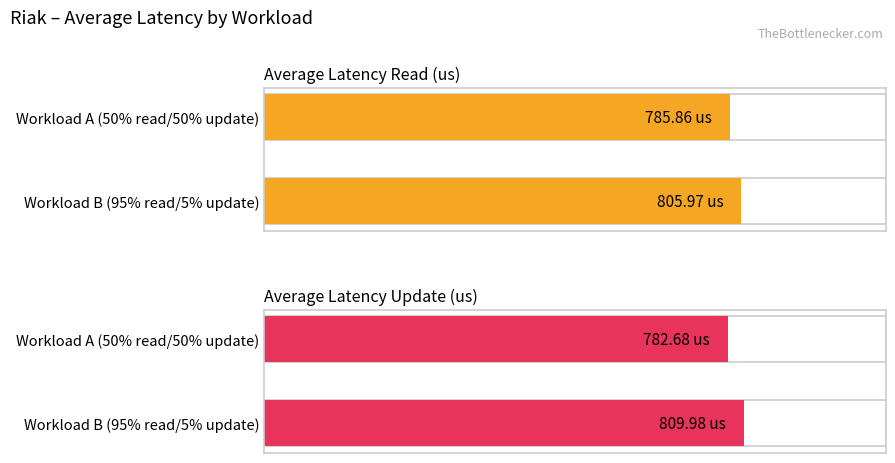

Which category has the lowest value across all series?

Workload A (50% read/50% update)